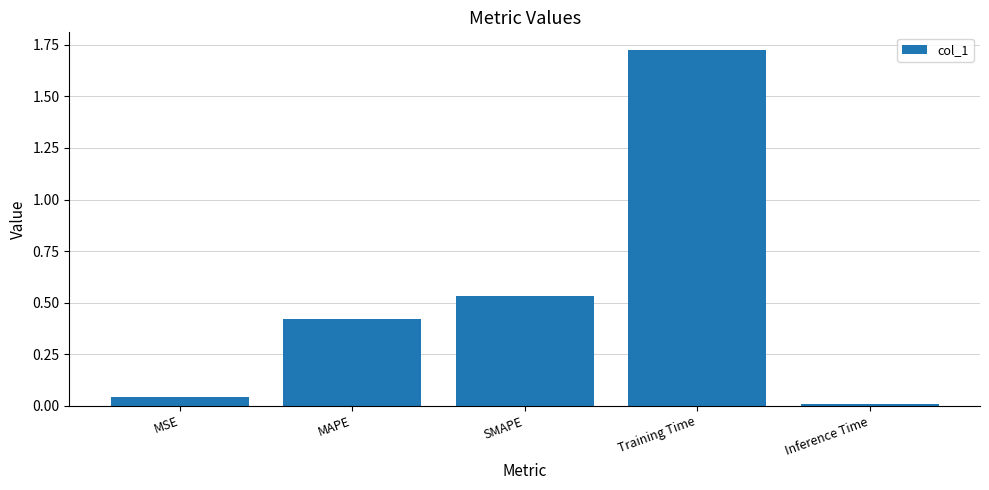

At which label is the value closest to 0?

Inference Time